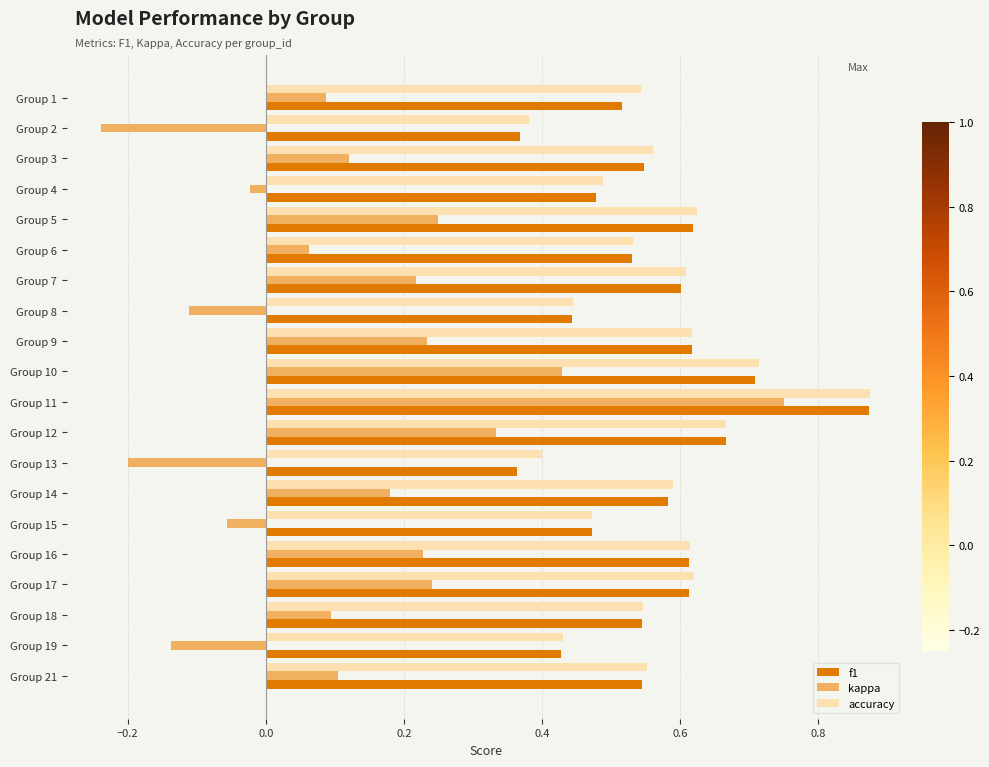

At which category is the sum across all series the highest?

Group 11